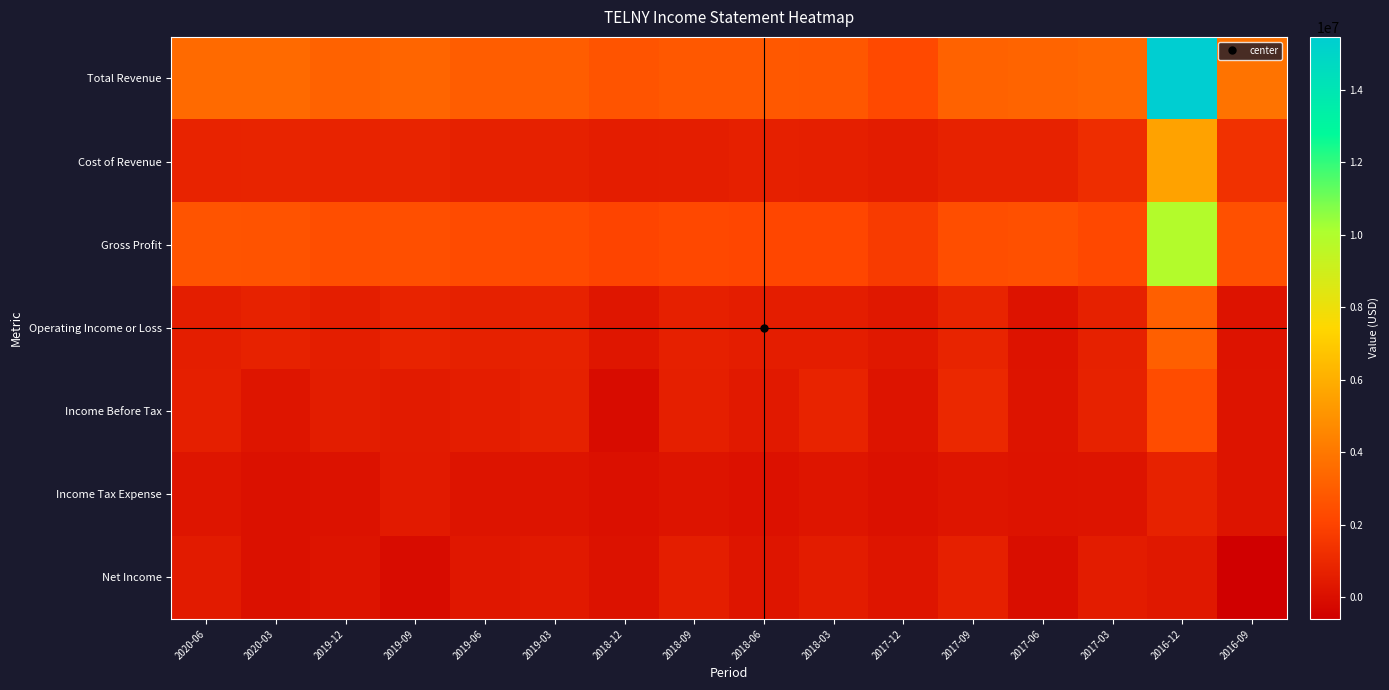

Reading left to right, extract all data points from this chart.

Total Revenue: 2020-06=3486500	2020-03=3492100	2019-12=3226300	2019-09=3323900	2019-06=3036800	2019-03=2999700	2018-12=2674300	2018-09=2820000	2018-06=2813600	2018-03=2777400	2017-12=2247000	2017-09=3179900	2017-06=3280600	2017-03=3402600	2016-12=15461200	2016-09=3853000
Cost of Revenue: 2020-06=813500	2020-03=829700	2019-12=800300	2019-09=823800	2019-06=707500	2019-03=698400	2018-12=588400	2018-09=619800	2018-06=662700	2018-03=632900	2017-12=523300	2017-09=725500	2017-06=760900	2017-03=1192600	2016-12=5577700	2016-09=1329500
Gross Profit: 2020-06=2672900	2020-03=2662400	2019-12=2426000	2019-09=2500100	2019-06=2329300	2019-03=2301300	2018-12=2085900	2018-09=2200200	2018-06=2150900	2018-03=2144500	2017-12=1723800	2017-09=2454400	2017-06=2519700	2017-03=2210000	2016-12=9883500	2016-09=2523500
Operating Income or Loss: 2020-06=608300	2020-03=748800	2019-12=626800	2019-09=790300	2019-06=696700	2019-03=738100	2018-12=296200	2018-09=687700	2018-06=592500	2018-03=594300	2017-12=353200	2017-09=825100	2017-06=169300	2017-03=697100	2016-12=3086200	2016-09=189500
Income Before Tax: 2020-06=630400	2020-03=256300	2019-12=536500	2019-09=474700	2019-06=589300	2019-03=700200	2018-12=-66900	2018-09=651500	2018-06=422300	2018-03=797600	2017-12=202200	2017-09=982200	2017-06=199500	2017-03=725000	2016-12=2379900	2016-09=210800
Income Tax Expense: 2020-06=228000	2020-03=81000	2019-12=150400	2019-09=454300	2019-06=210900	2019-03=202300	2018-12=55800	2018-09=205700	2018-06=125000	2018-03=235000	2017-12=77200	2017-09=272900	2017-06=186400	2017-03=197900	2016-12=730400	2016-09=202600
Net Income: 2020-06=499600	2020-03=78700	2019-12=195100	2019-09=-74600	2019-06=322100	2019-03=431100	2018-12=136900	2018-09=601600	2018-06=270600	2018-03=510700	2017-12=257600	2017-09=666400	2017-06=-19300	2017-03=513900	2016-12=348900	2016-09=-594400